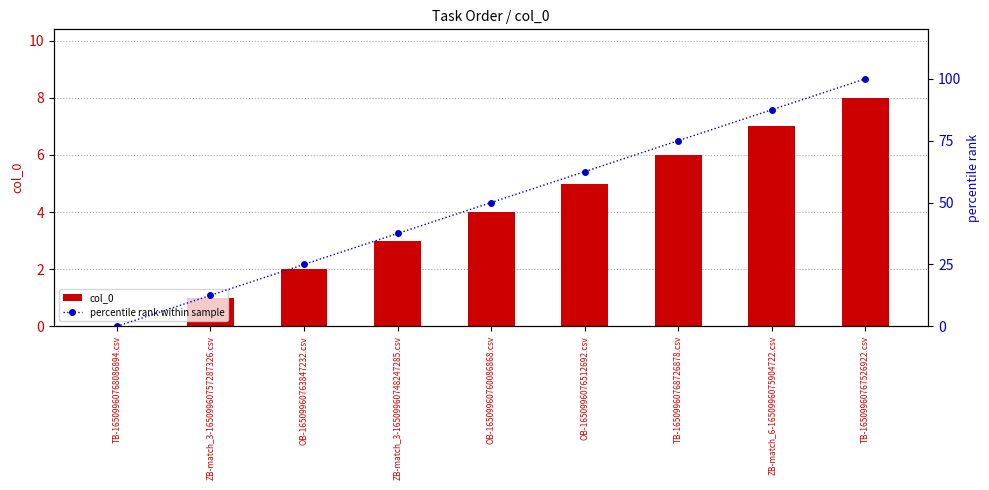

Where is col_0 nearest to the value 4?

OB-16509960760086868.csv